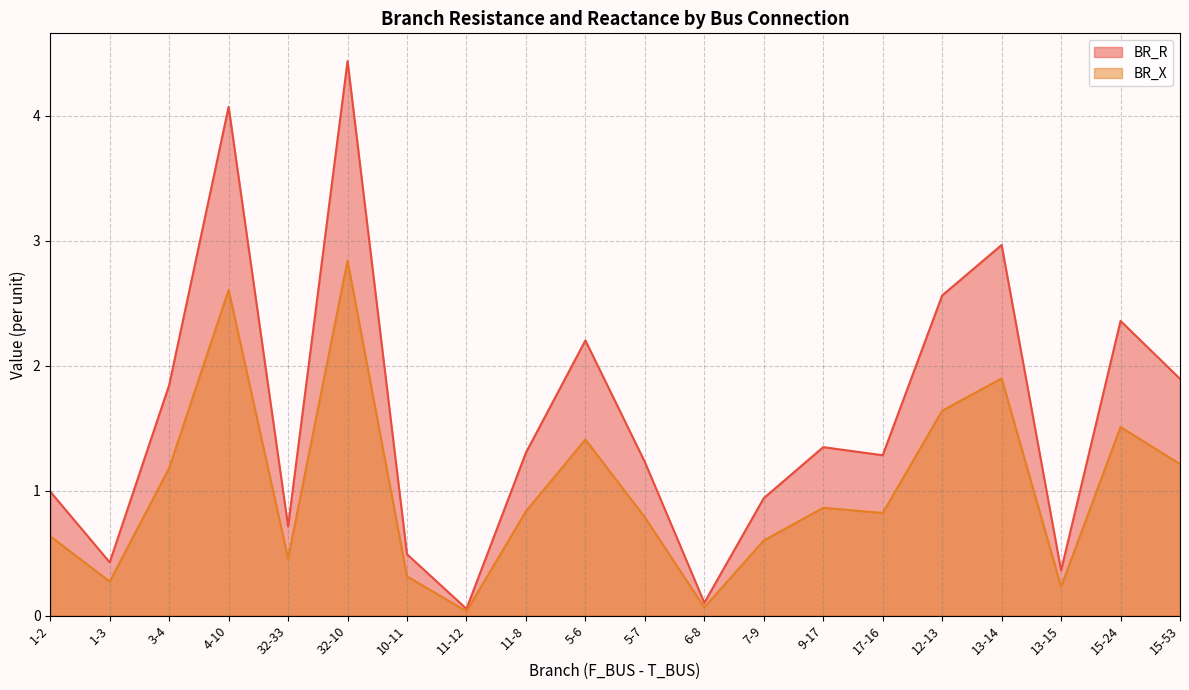

What is the maximum value for BR_X?

2.8